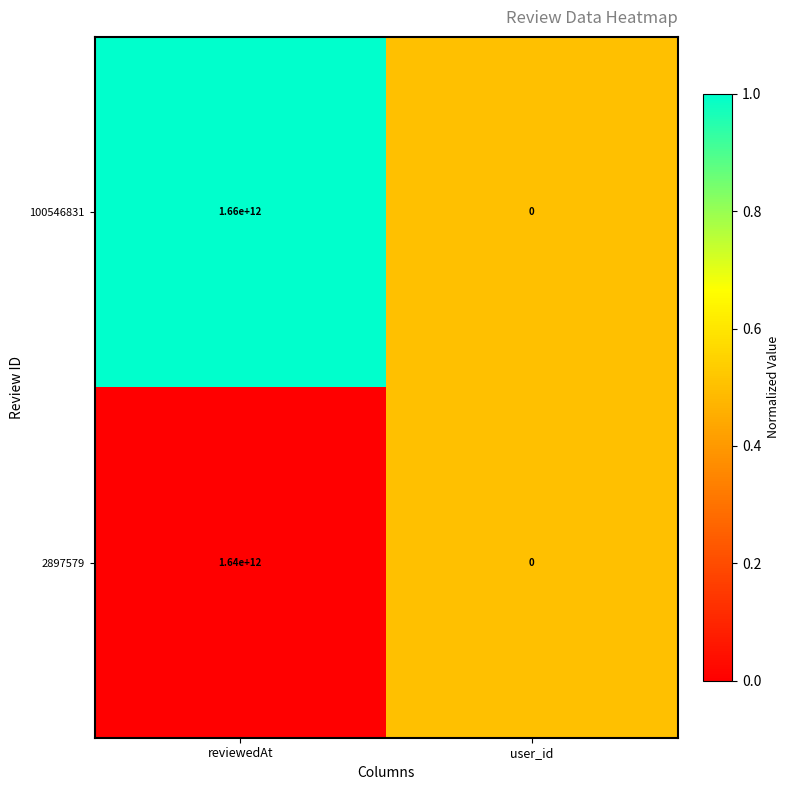

What is the difference between the 2897579 values at reviewedAt and user_id?

1640000000000